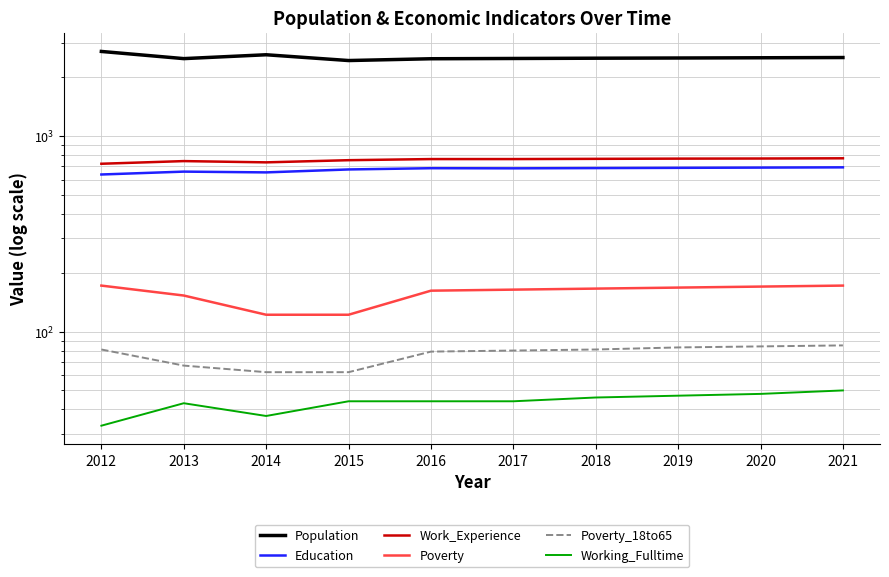

True or false: Poverty_18to65 and Work_Experience cross at least once.

False